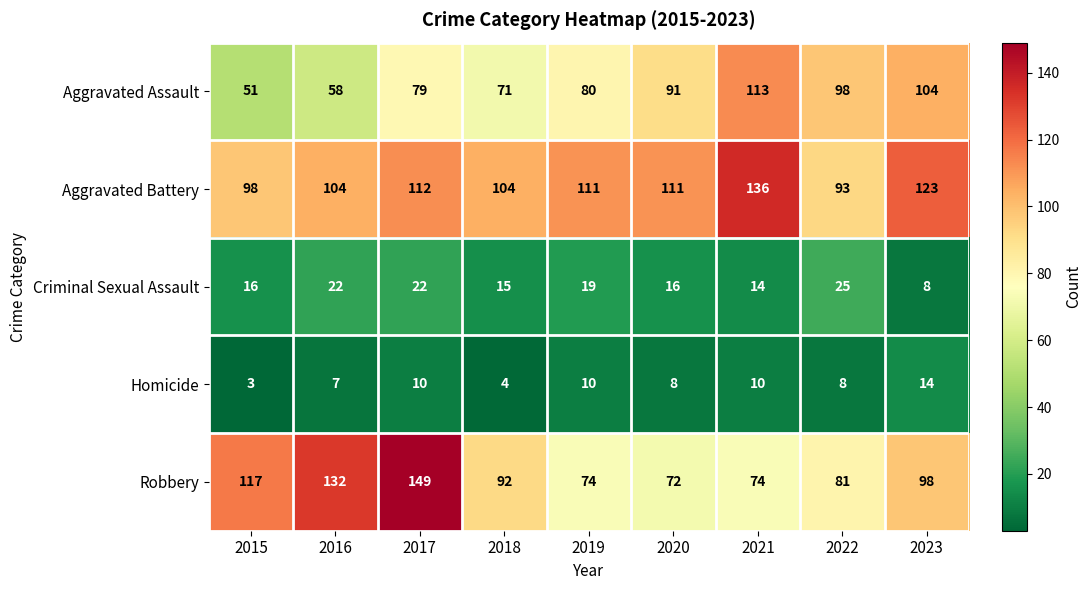

What is the highest value of the Criminal Sexual Assault series?

25